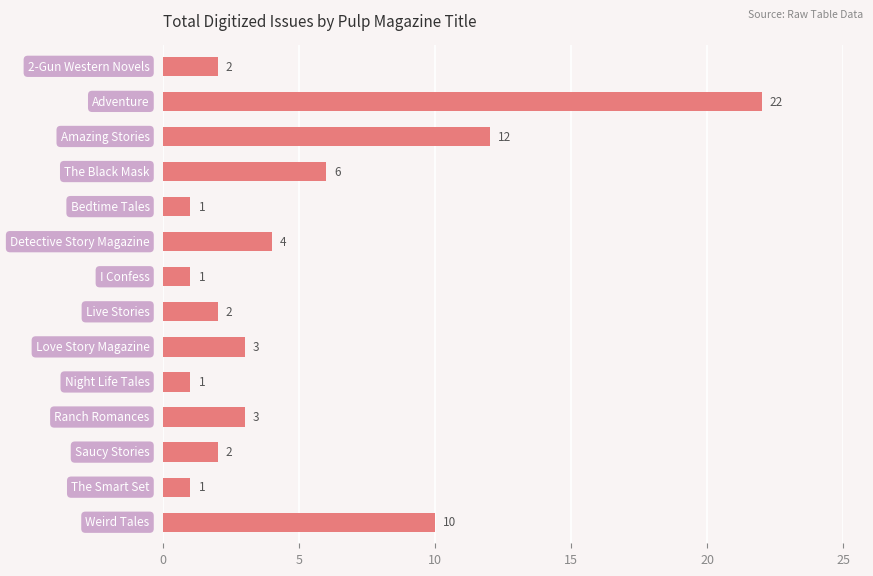

What is the value of the 1st bar from the top?

2